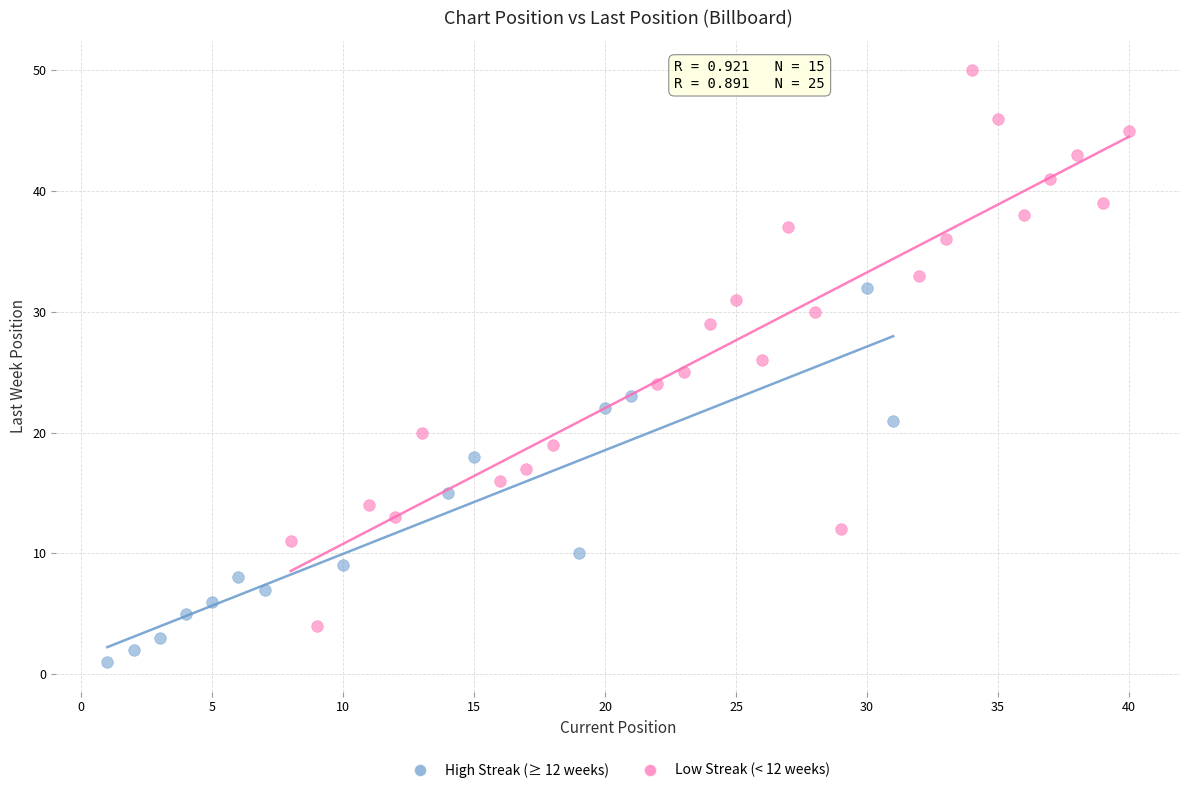

Which series has the widest spread of Y values?

Low Streak (< 12 weeks)